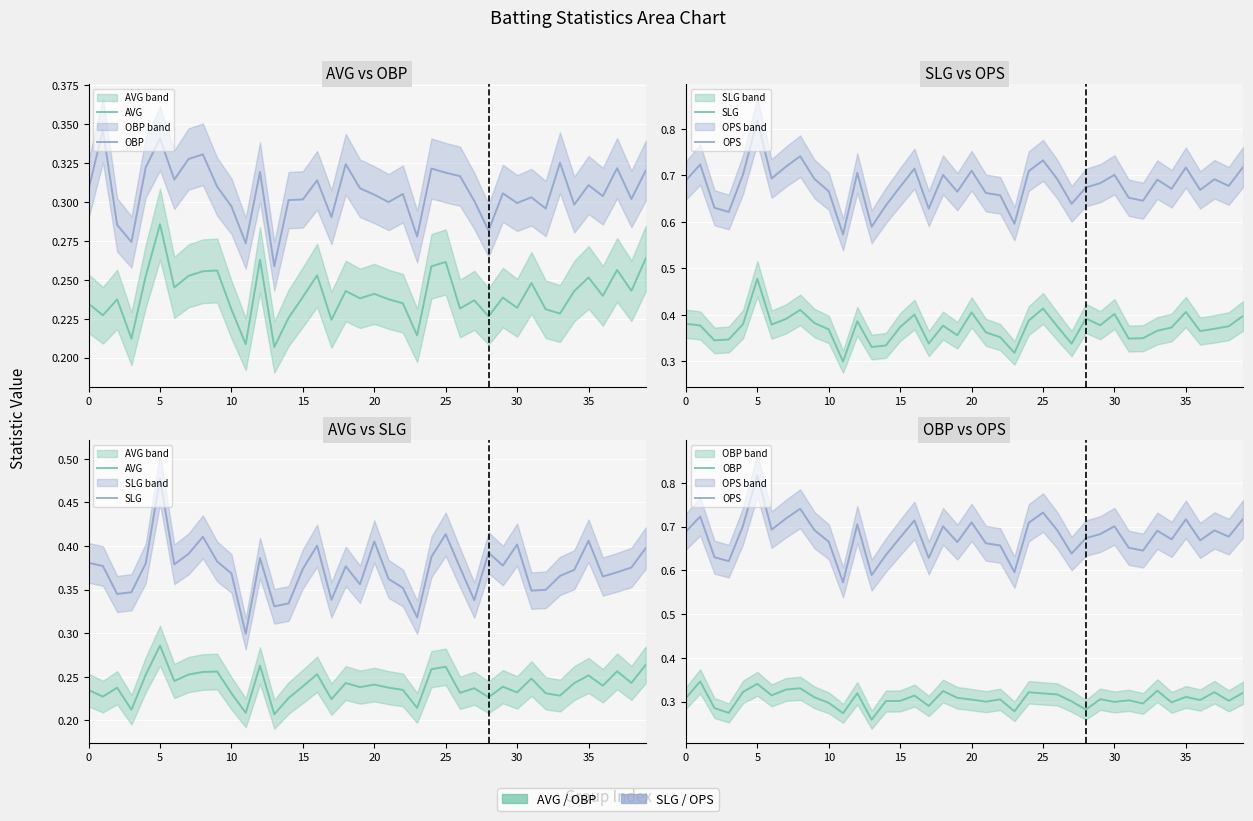

Which has a higher value, 35 or 34?

35